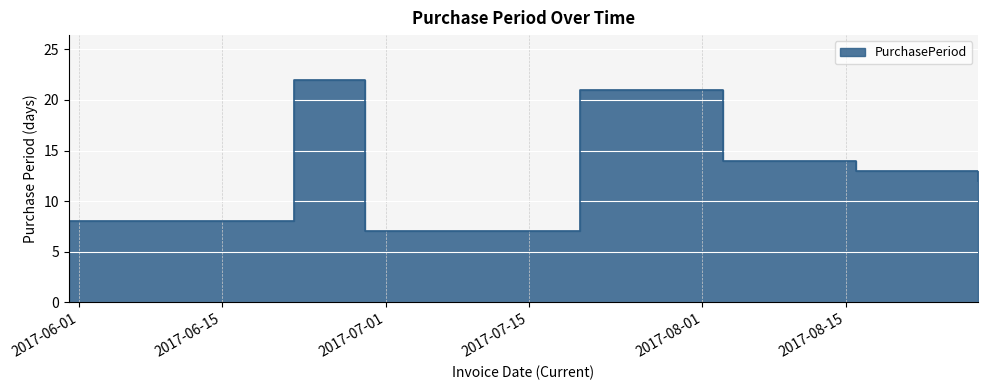

At which category does the chart reach its minimum across all series?

2017-06-29